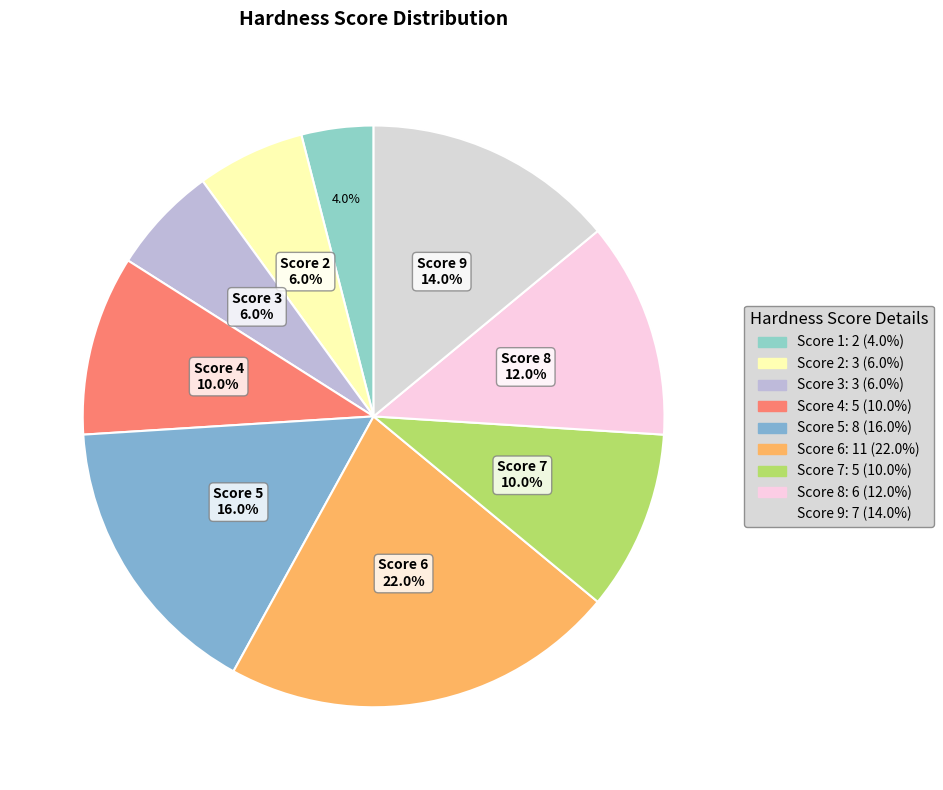

Is there a majority slice in this chart?

No